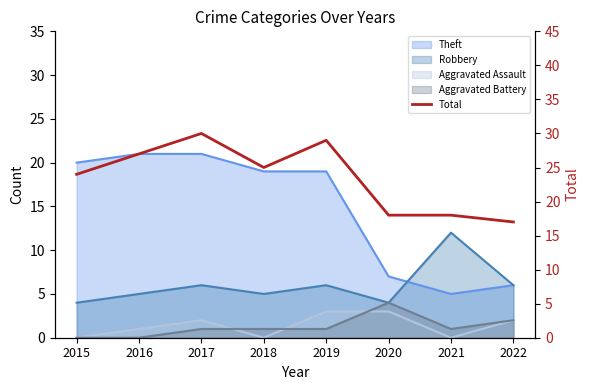

Which label corresponds to the largest value in the chart?

2017